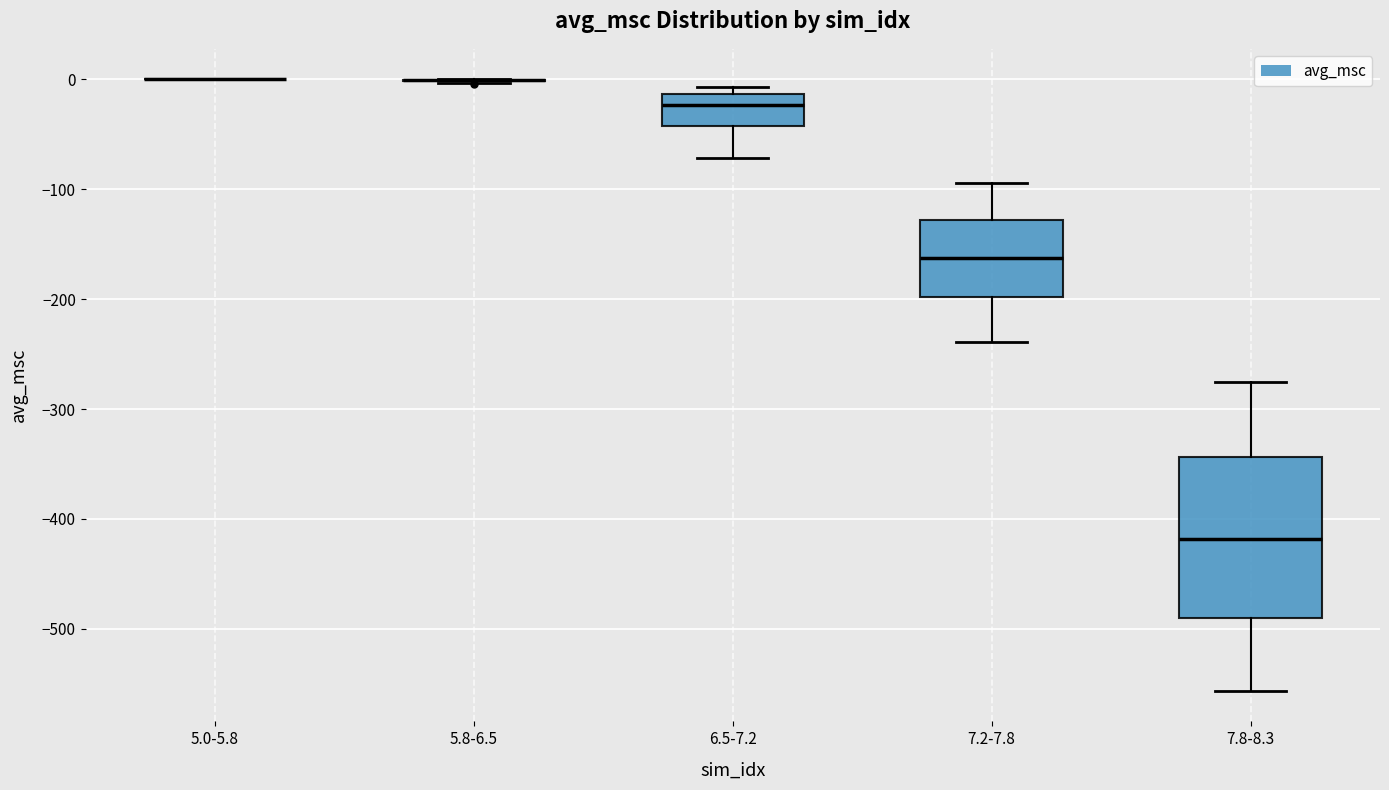

Reading left to right, read every box against the y-axis: the position of its median line, the range the box covers, and the ends of its whiskers. The values are not printed on the chart, so give them approximately, as read against the axis.

5.0-5.8: box collapsed to a line at 0, whiskers 0 to 0
5.8-6.5: box collapsed to a line at 0, whiskers 0 to 0
6.5-7.2: median -20, box -40 to -10, whiskers -70 to -10 (just above the box's upper edge)
7.2-7.8: median -160, box -200 to -130, whiskers -240 to -90
7.8-8.3: median -420, box -490 to -340, whiskers -560 to -280